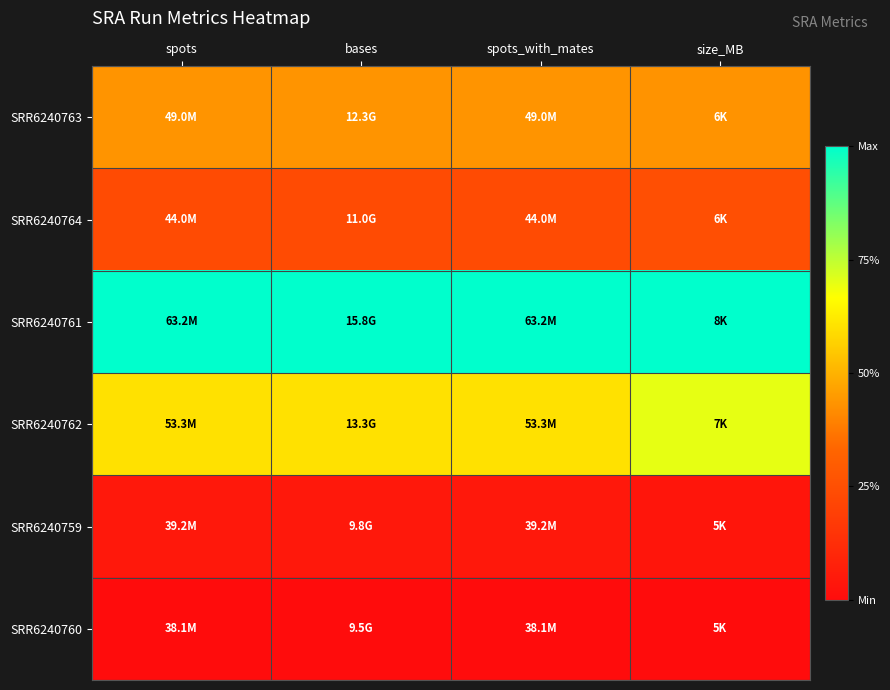

Reading right to left, transcribe all the data shown in this chart.

SRR6240763: size_MB=0.4	spots_with_mates=0.4	bases=0.4	spots=0.4
SRR6240764: size_MB=0.2	spots_with_mates=0.2	bases=0.2	spots=0.2
SRR6240761: size_MB=1.0	spots_with_mates=1.0	bases=1.0	spots=1.0
SRR6240762: size_MB=0.7	spots_with_mates=0.6	bases=0.6	spots=0.6
SRR6240759: size_MB=0.0	spots_with_mates=0.0	bases=0.0	spots=0.0
SRR6240760: size_MB=0.0	spots_with_mates=0.0	bases=0.0	spots=0.0